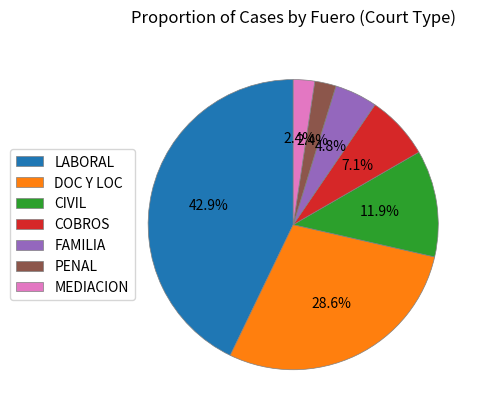

To the nearest percent, what is the combined percentage of DOC Y LOC and LABORAL?

71%